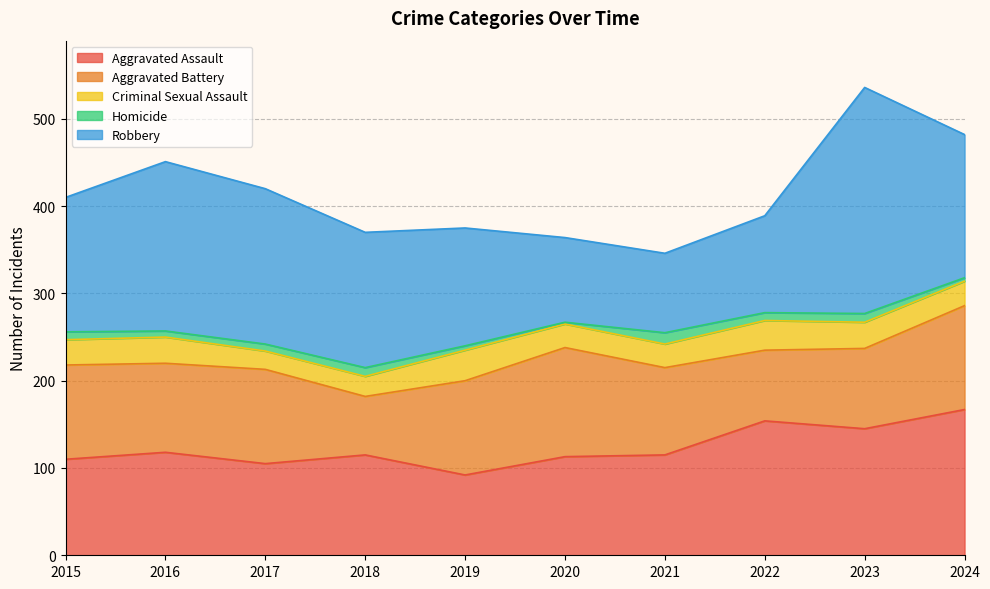

How many times do Aggravated Battery and Aggravated Assault cross each other?

4